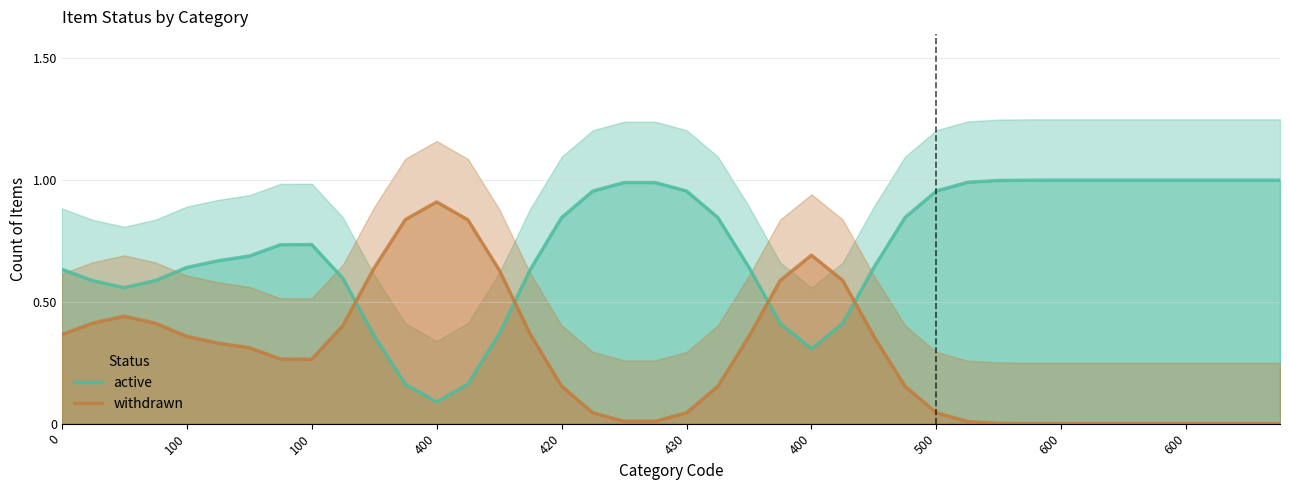

Is the value of active at 33 greater than the value of withdrawn at 18?

Yes